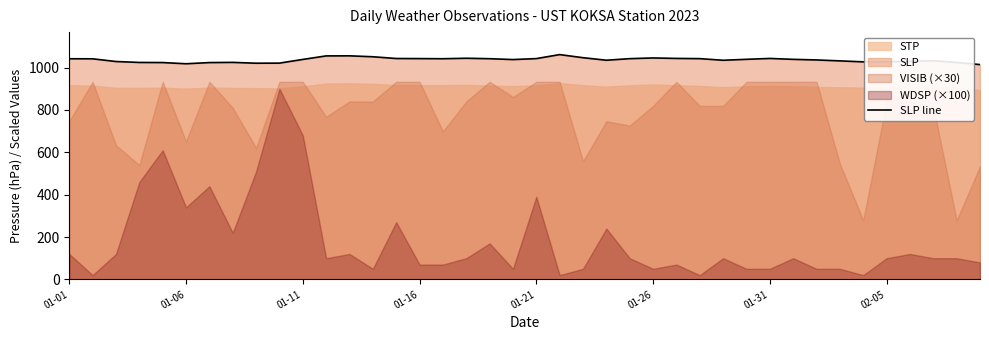

The SLP line series shows 1424.9 at 01-31. True or false?

False